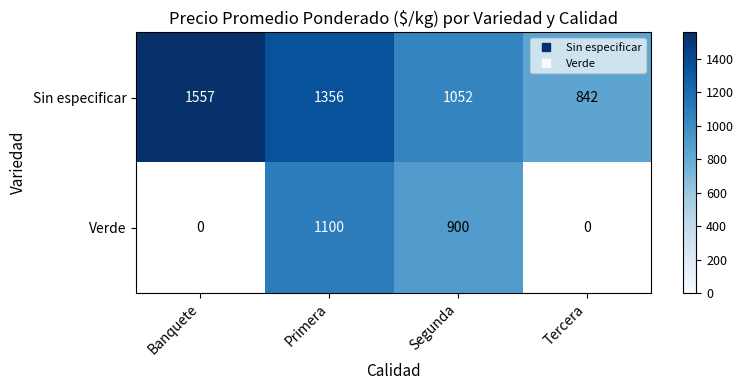

Count the number of data series in this chart.

2